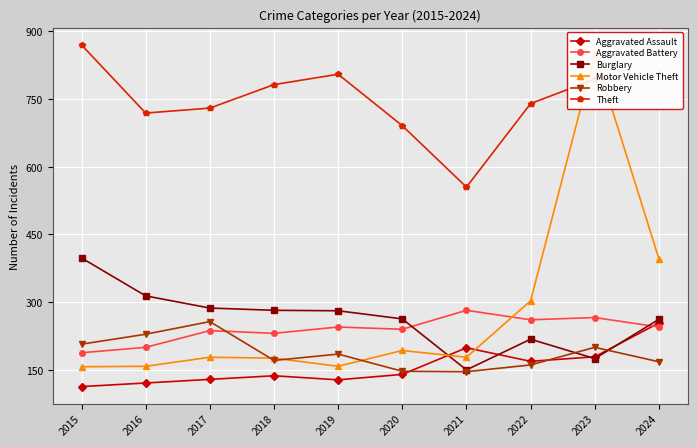

In Aggravated Battery, how many points are lower than both neighbors (excluding endpoints)?

3